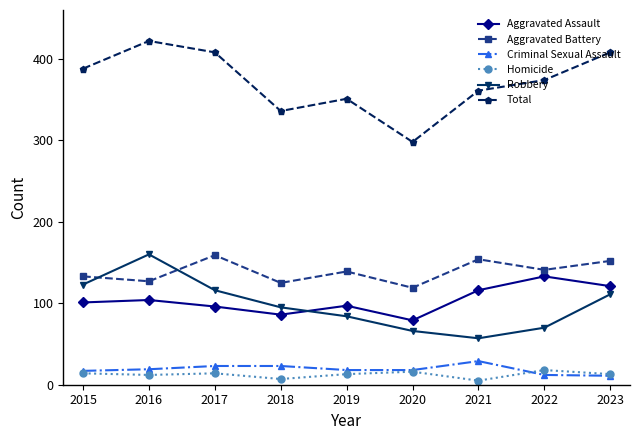

What is the difference between the maximum and minimum values in the Robbery series?

103